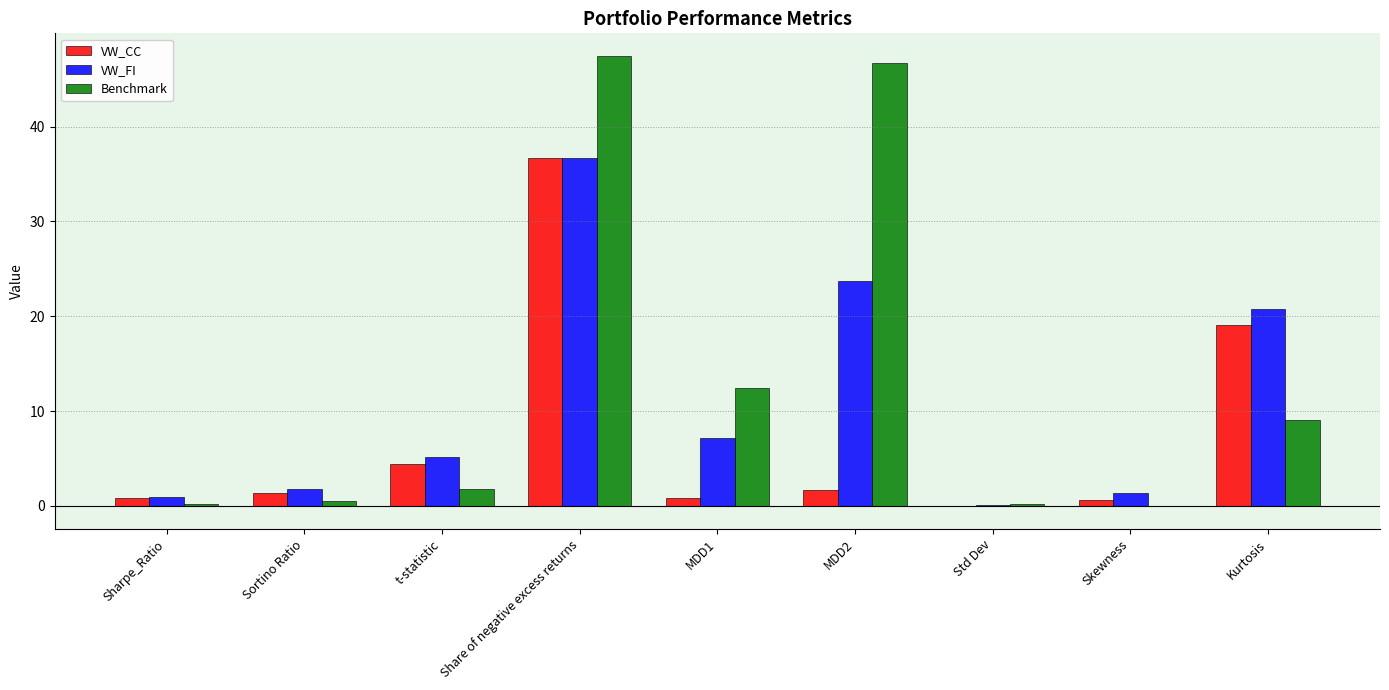

At which label is Benchmark closest to 23?

MDD1